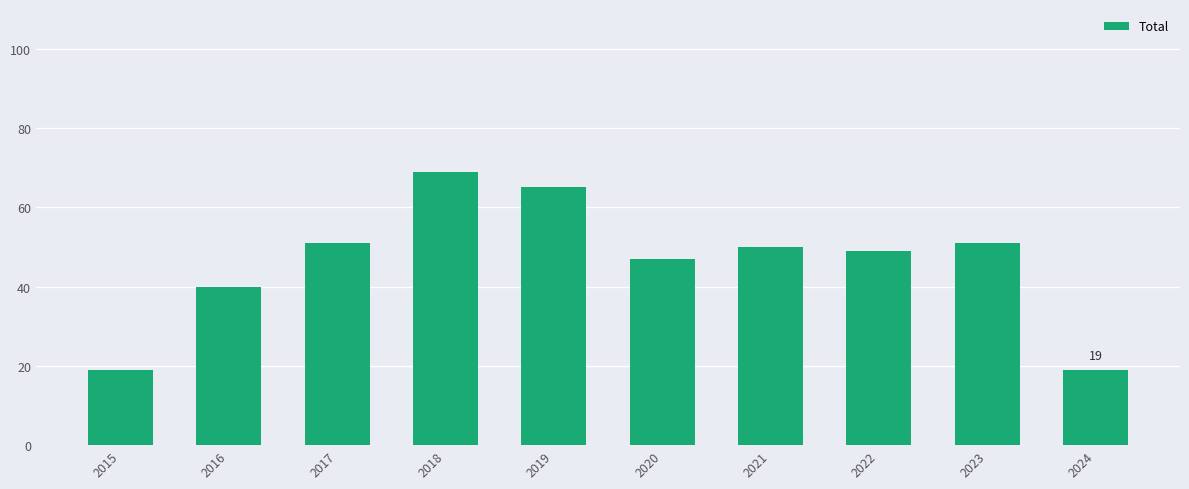

Reading right to left, extract all data points from this chart.

19	51	49	50	47	65	69	51	40	19